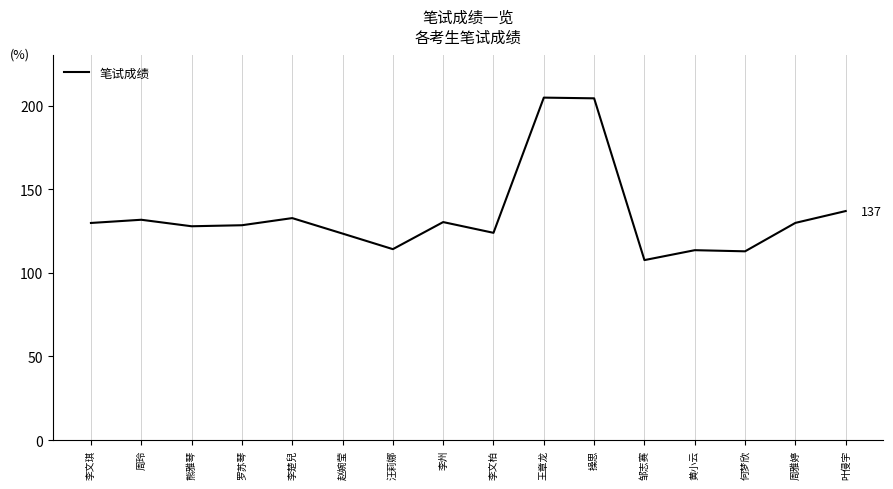

What position from the left is 李文柏?

9